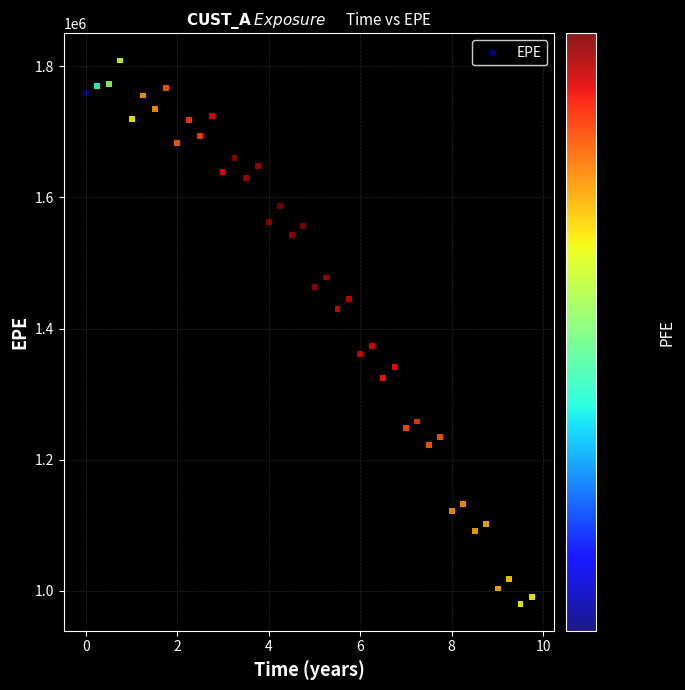

What Y value in the scatter plot is closest to 1394633?

1373146.4